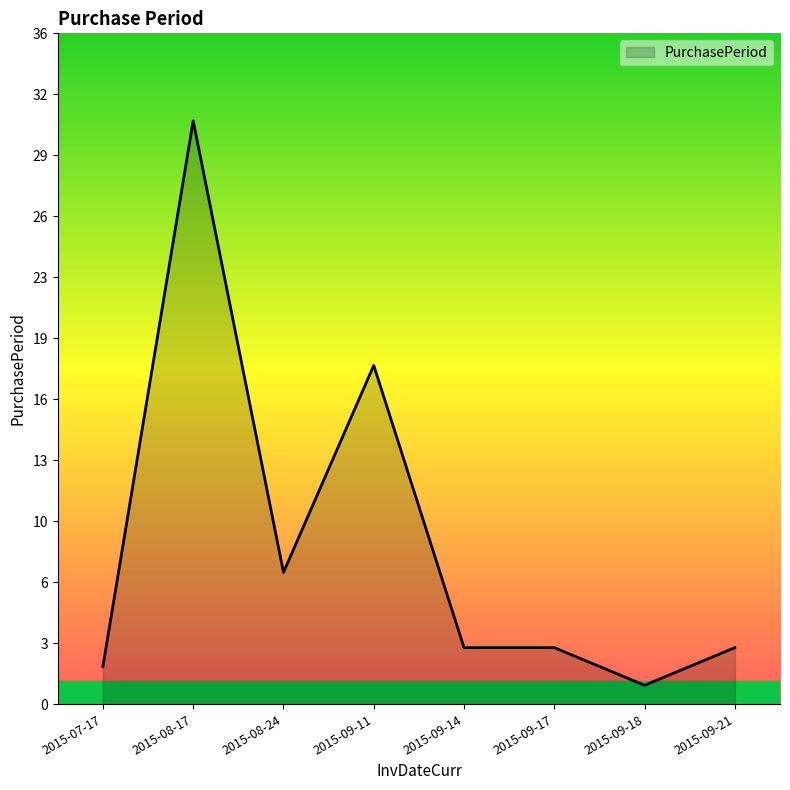

Where does the data first go above 3?

2015-08-17